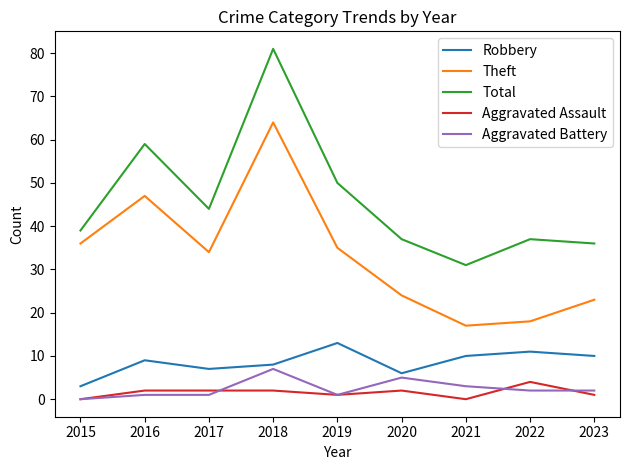

The value of Theft at 2021 is 17. True or false?

True